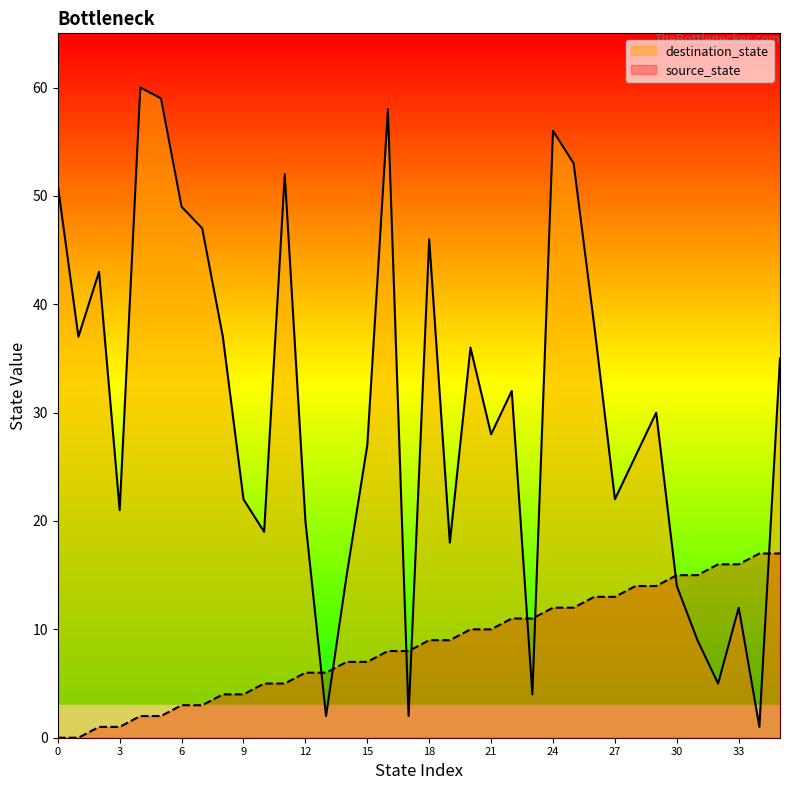

Count the number of categories in the chart.

36